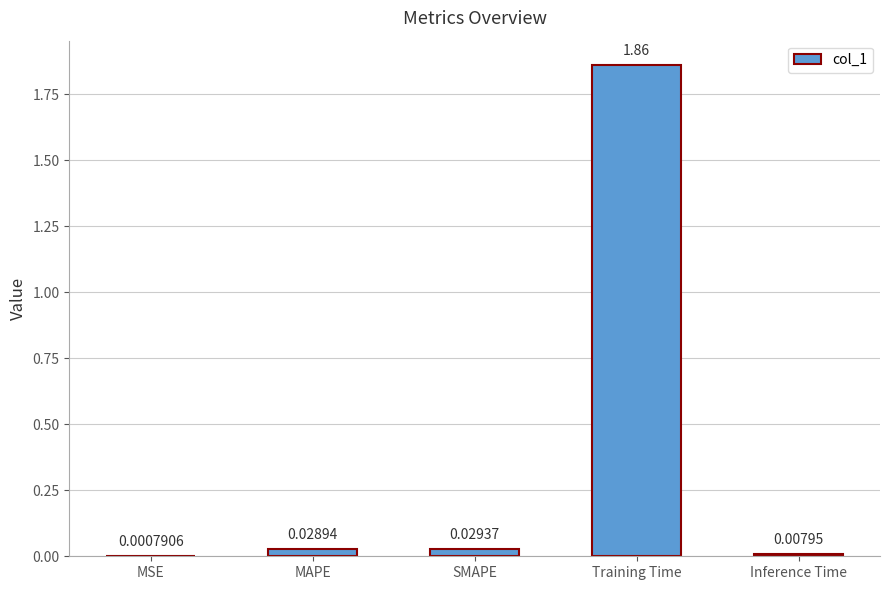

Which has a higher value, Training Time or SMAPE?

Training Time